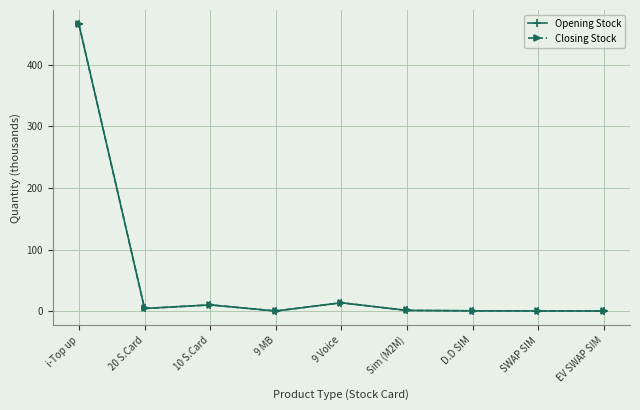

How many distinct data groups are displayed?

2